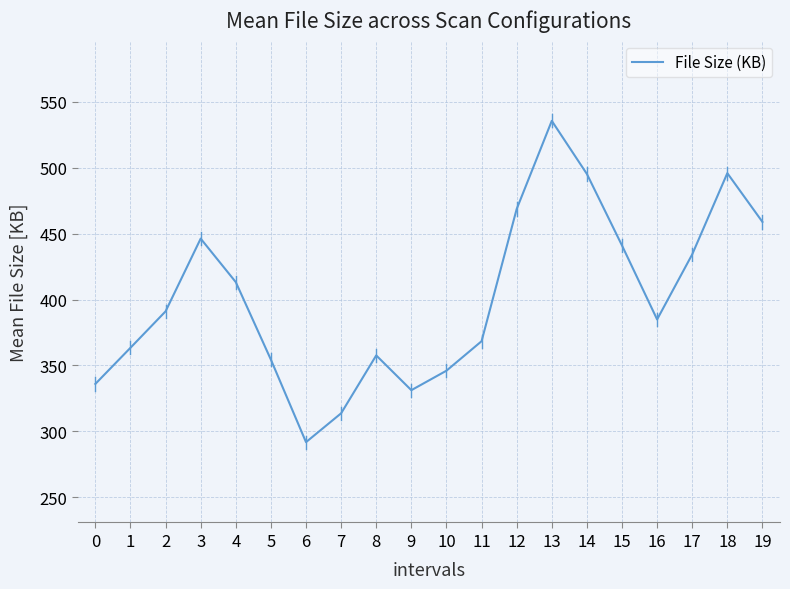

Is it true that the value at 11 is 123.6?

False